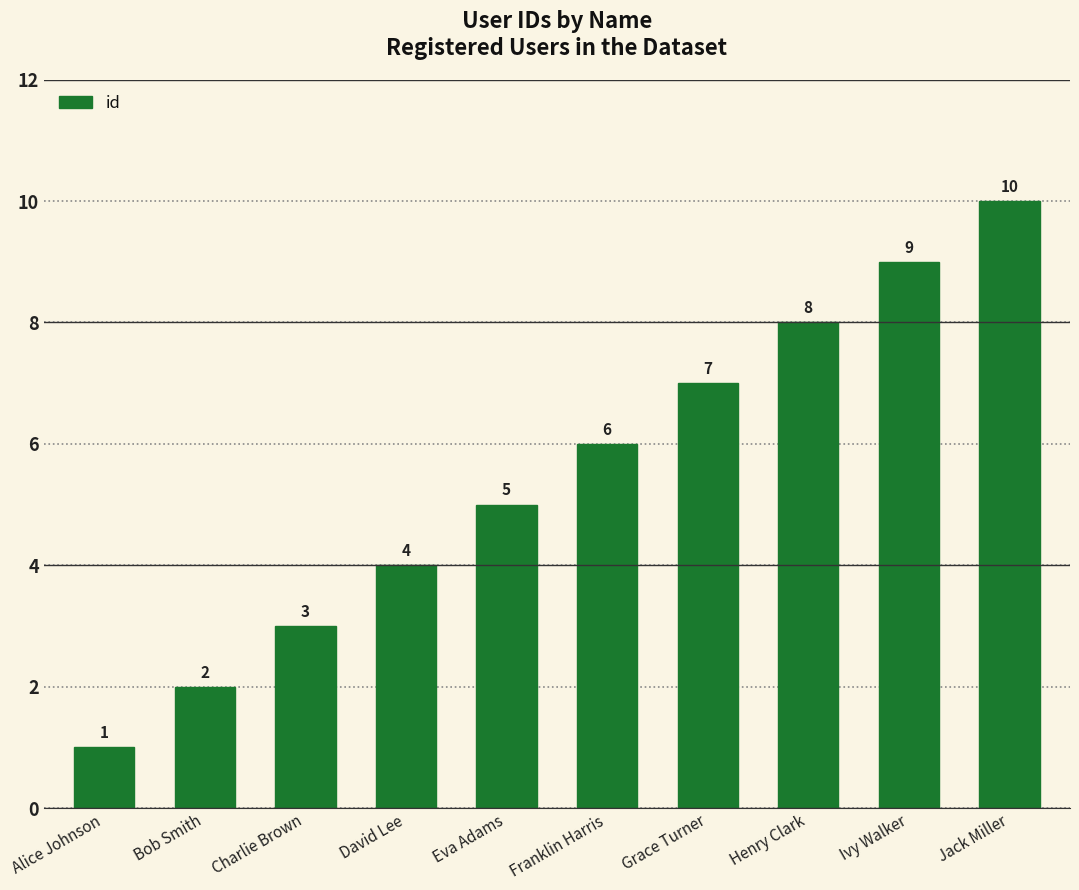

True or false: the data shows 1 at Bob Smith.

False